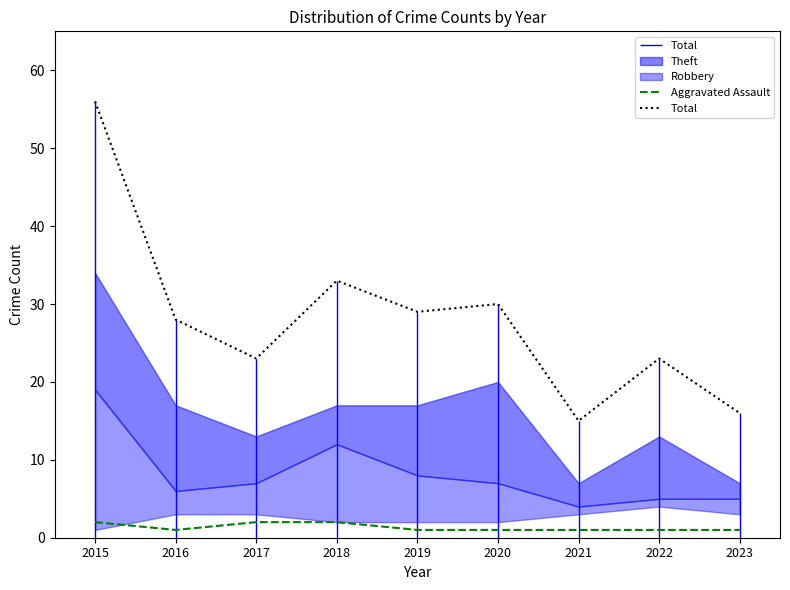

What is the value of the Aggravated Assault point at the 3rd from the left?

2